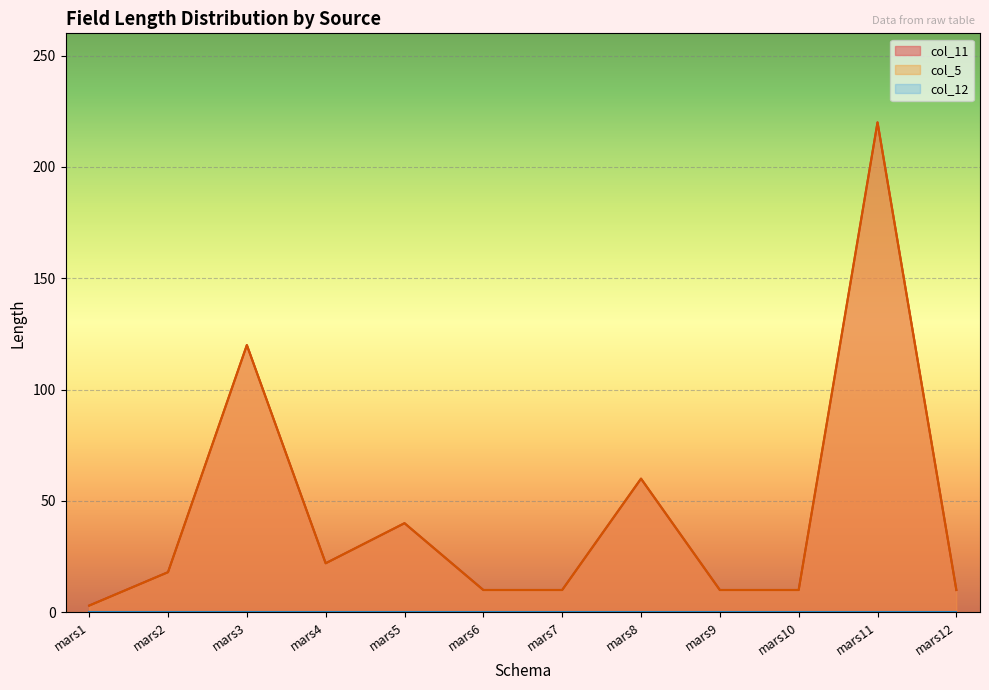

Which label corresponds to the largest value in the chart?

mars11